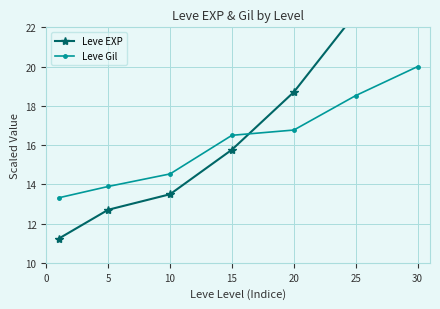

Rank the series by their maximum value, from lowest to highest.

Leve Gil, Leve EXP